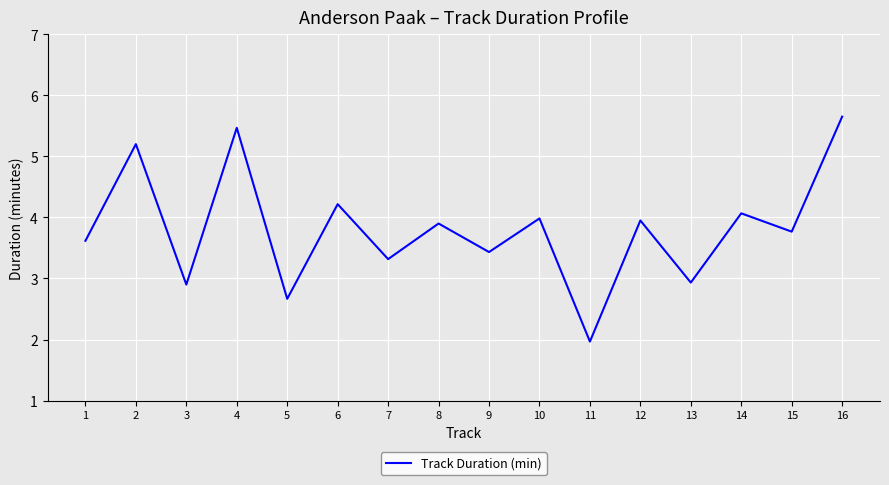

Which has a higher value, 13 or 14?

14